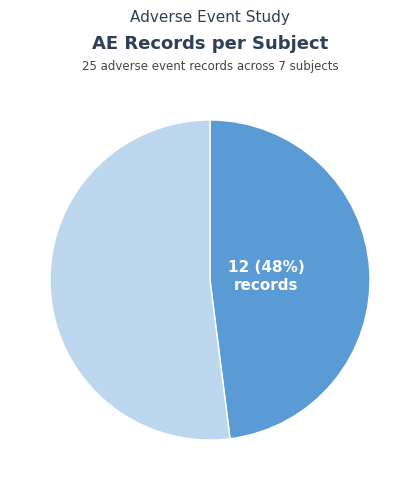

Is there a majority slice in this chart?

Yes